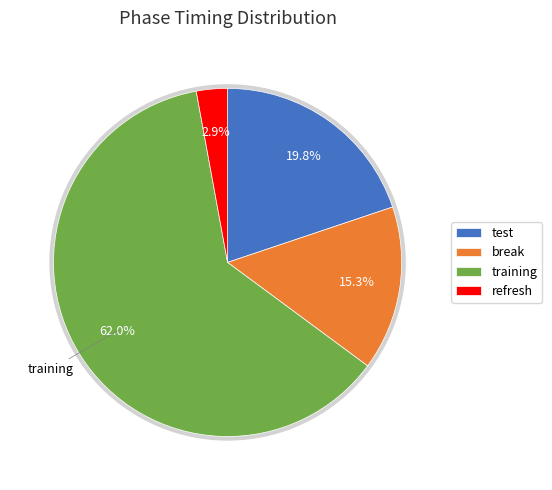

What is the smallest slice in the pie chart?

refresh